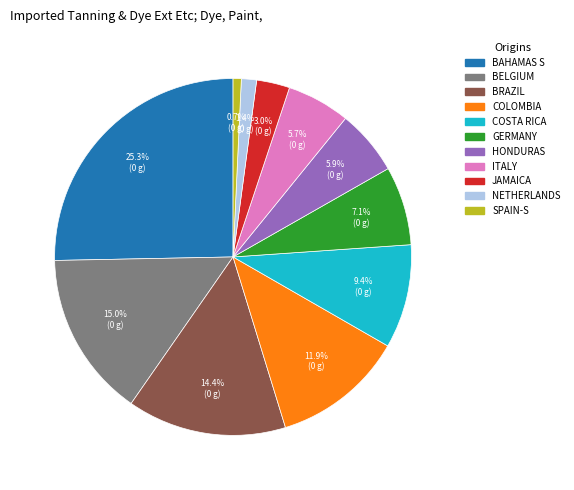

Is the sum of HONDURAS and BAHAMAS S greater than half?

No